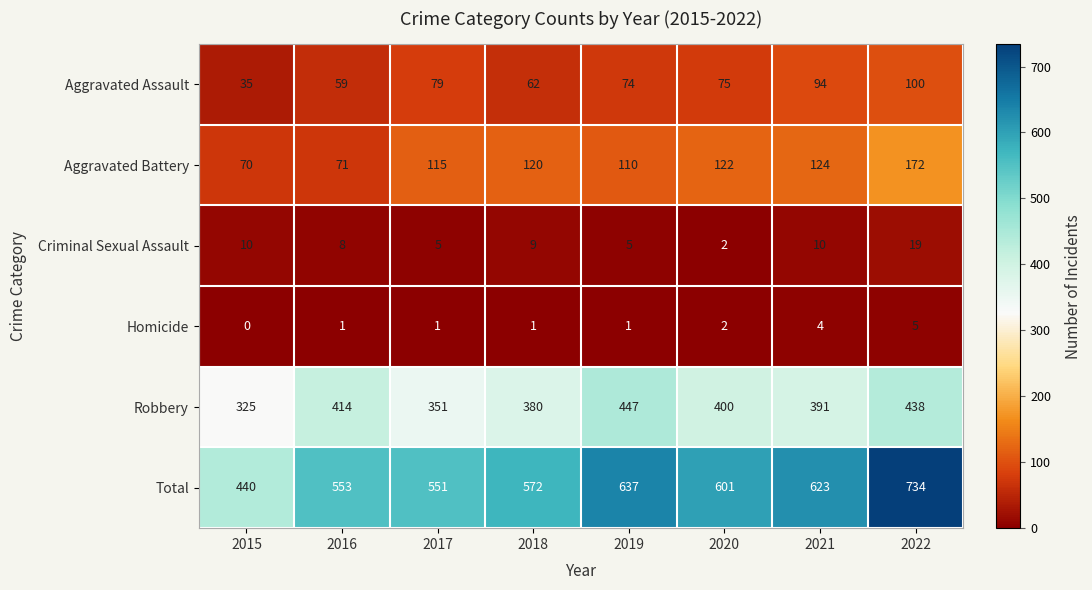

Between 2016 and 2022, which series saw the biggest shift?

Total